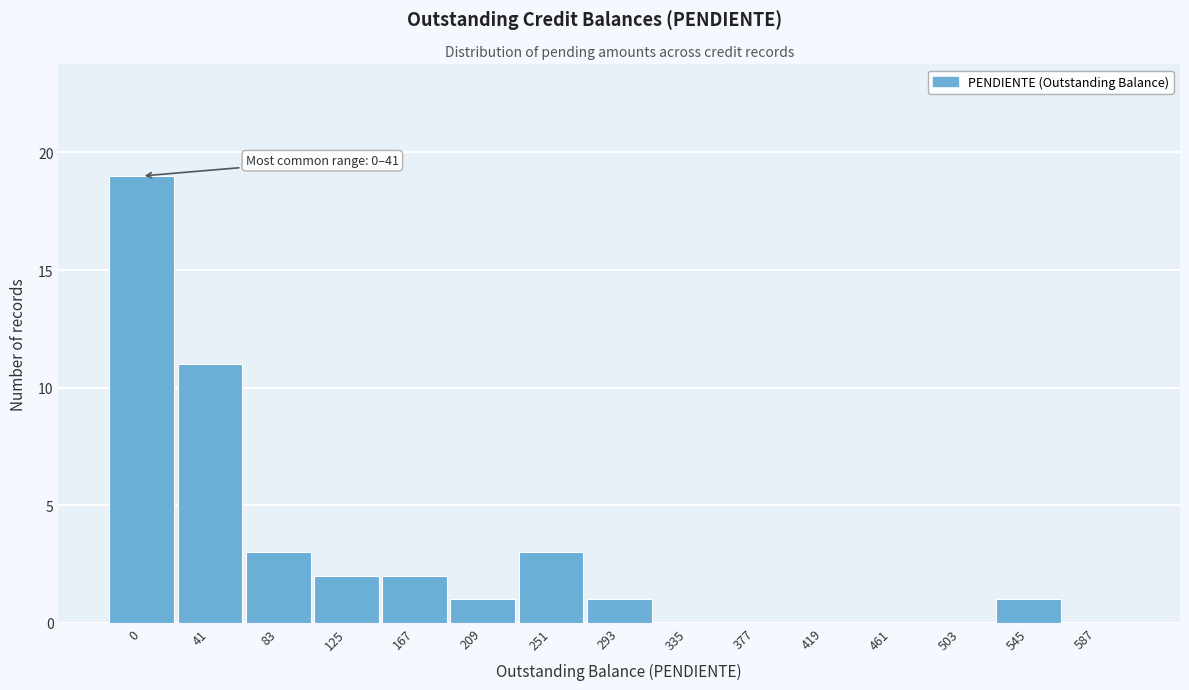

Reading left to right, transcribe all the data shown in this chart.

0=19	41=11	83=3	125=2	167=2	209=1	251=3	293=1	335=0	377=0	419=0	461=0	503=0	545=1	587=0